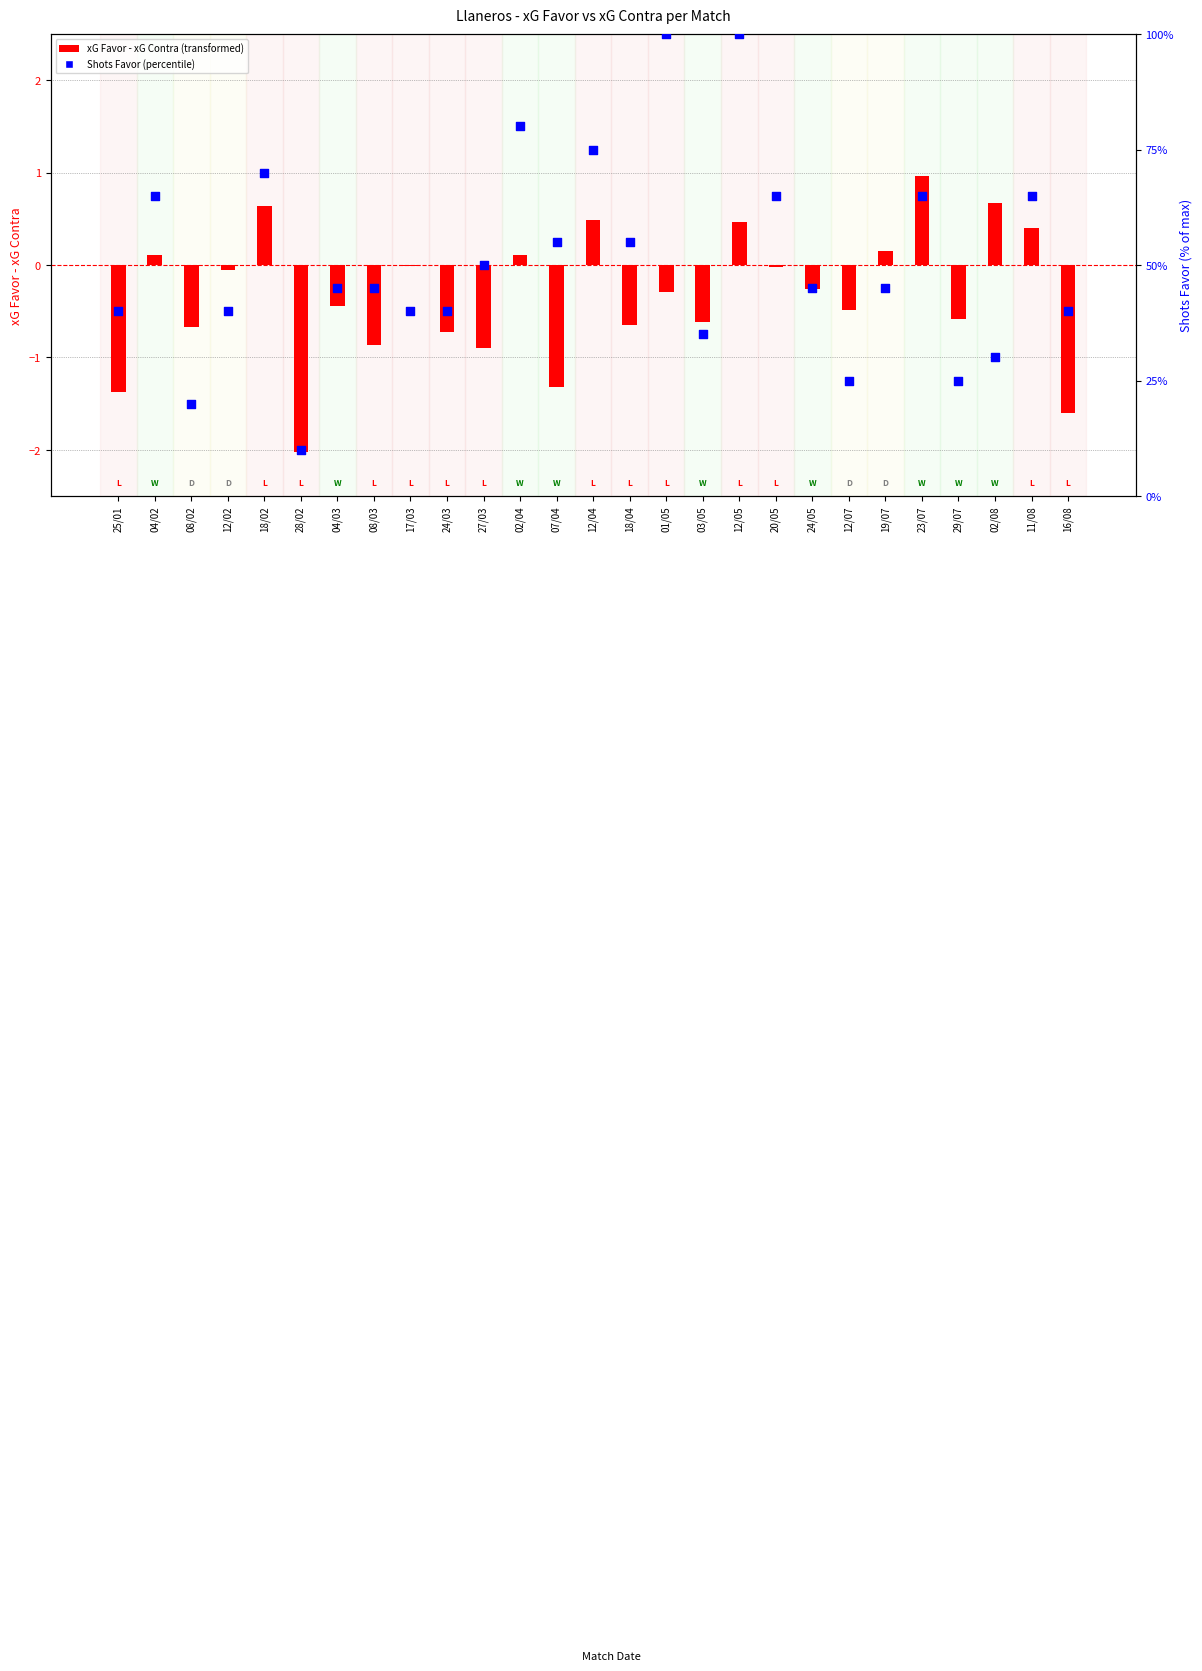

Is the value of xG Favor - xG Contra at 19/07 greater than the value of Shots Favor (normalized) at 12/07?

No